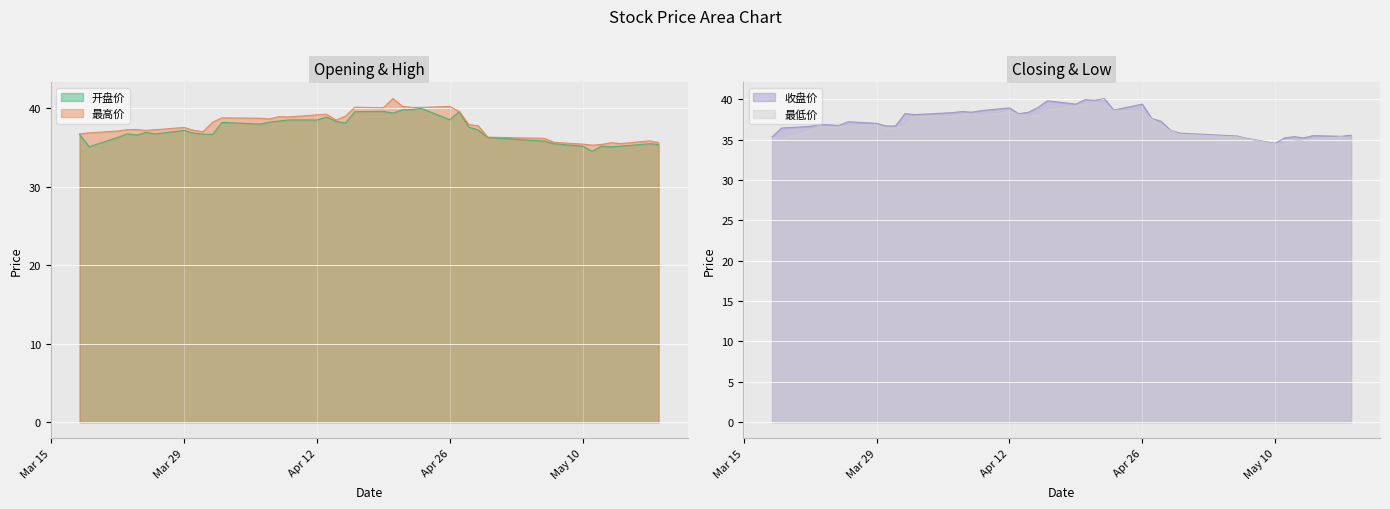

What is the difference between the maximum and minimum values in the 最高价 series?

5.9